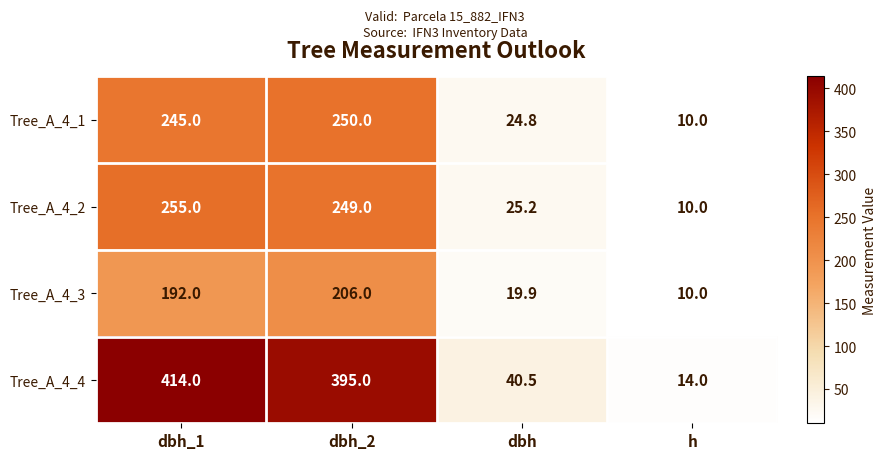

Where is Tree_A_4_3 nearest to the value 108?

dbh_1